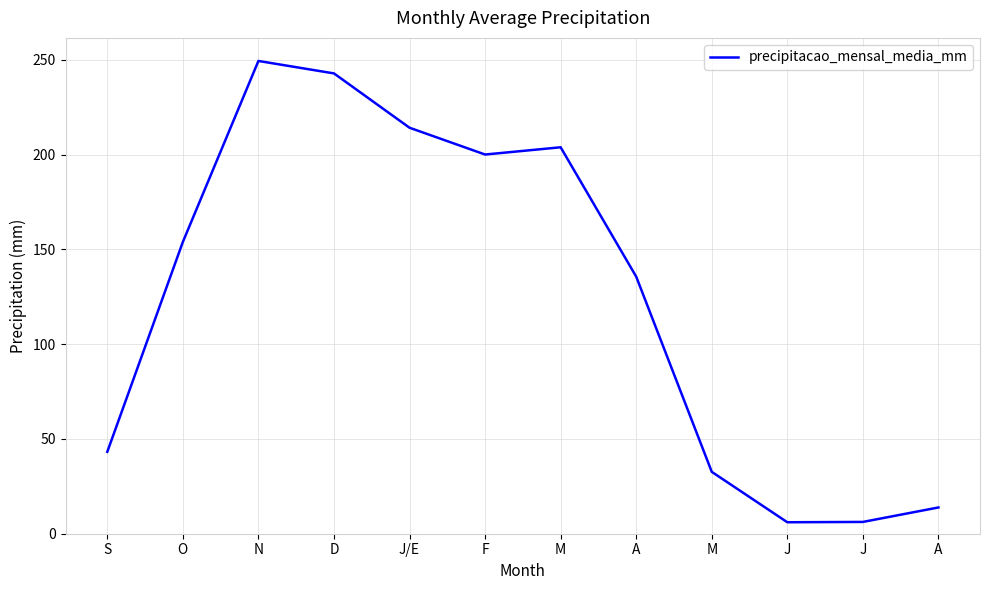

Does the chart have visible grid lines?

Yes